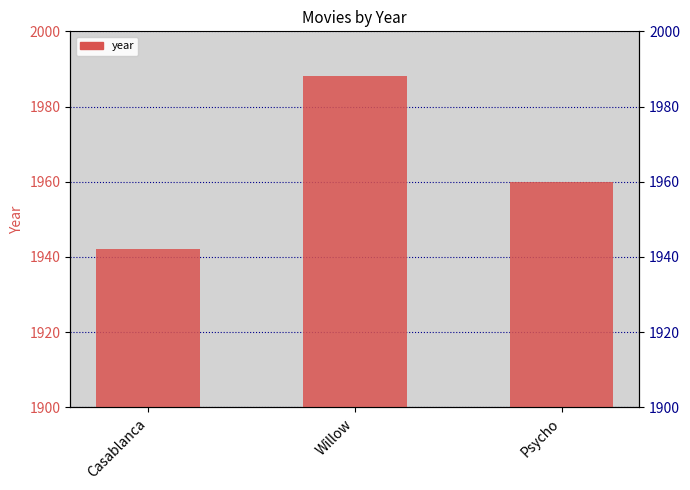

What is the change in value from Casablanca to Willow?

+46